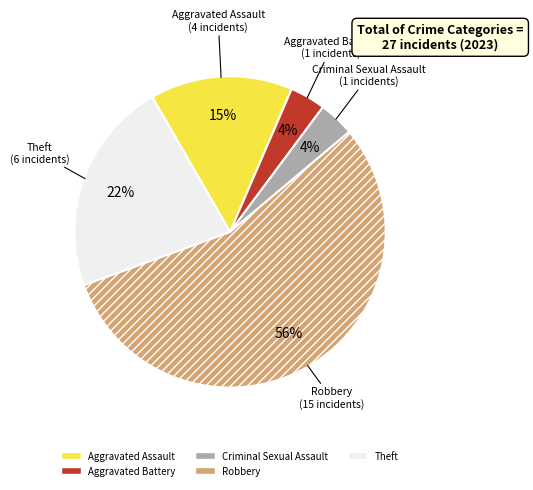

The Theft slice represents 22% of the pie. True or false?

True